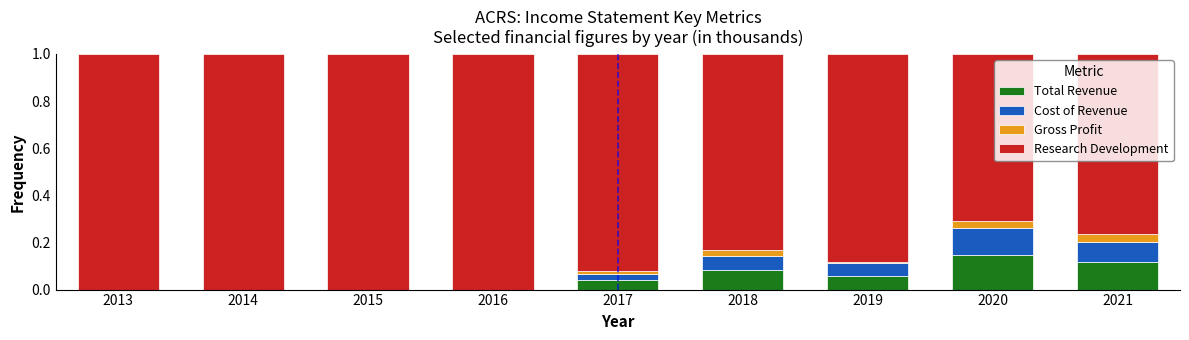

At which label does Total Revenue reach its peak?

2020